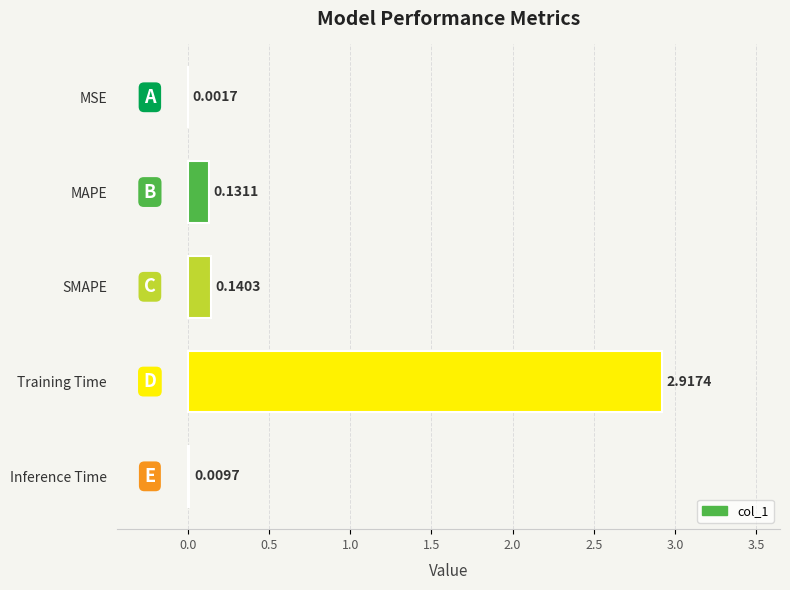

What is the sum of all values?

3.2